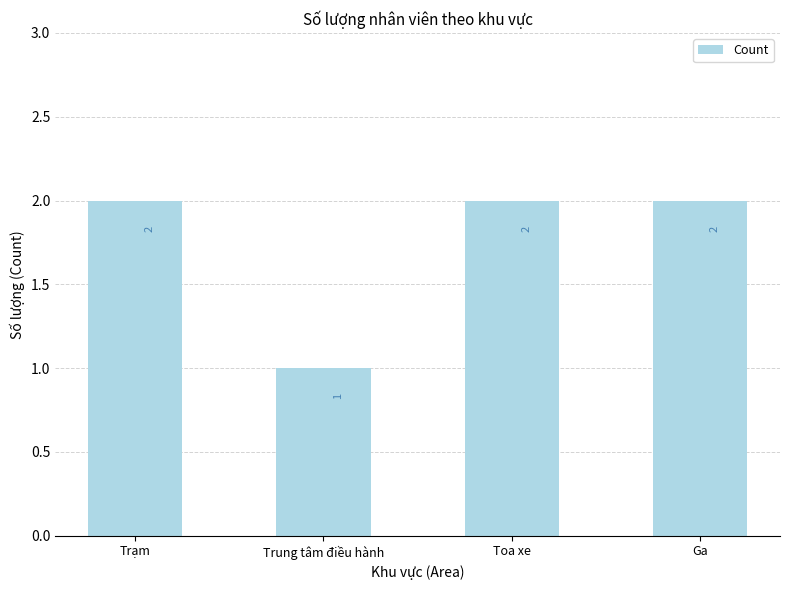

What is the label of the 2nd bar from the left?

Trung tâm điều hành